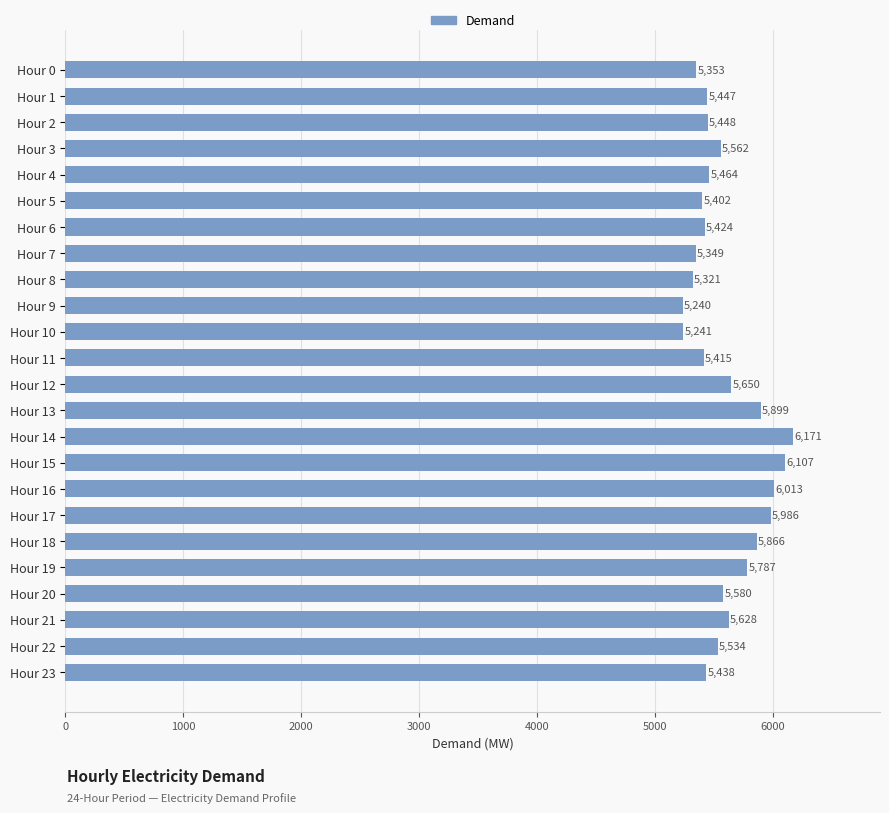

Rank the categories by value from lowest to highest.

Hour 9, Hour 10, Hour 8, Hour 7, Hour 0, Hour 5, Hour 11, Hour 6, Hour 23, Hour 1, Hour 2, Hour 4, Hour 22, Hour 3, Hour 20, Hour 21, Hour 12, Hour 19, Hour 18, Hour 13, Hour 17, Hour 16, Hour 15, Hour 14